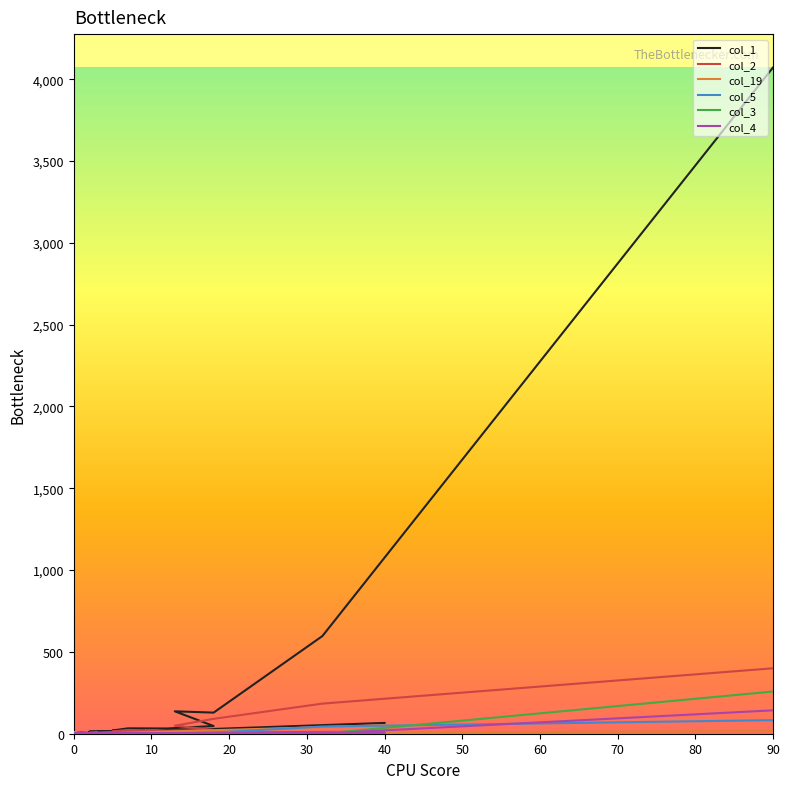

Is the value of col_4 at 15 greater than the value of col_19 at 16?

No